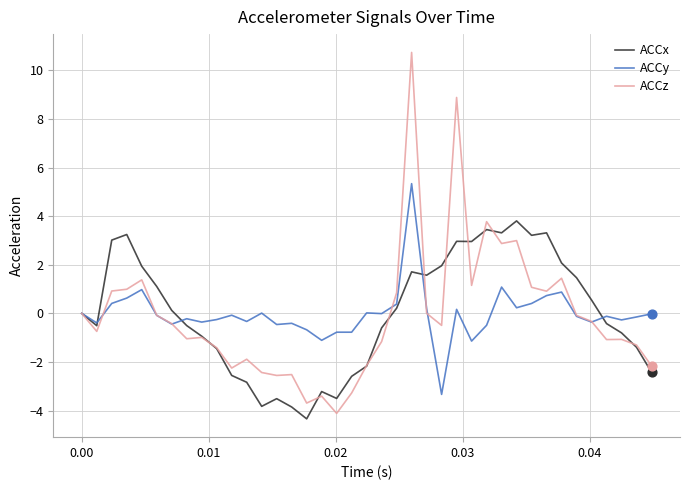

What is the minimum value for ACCy?

-3.3